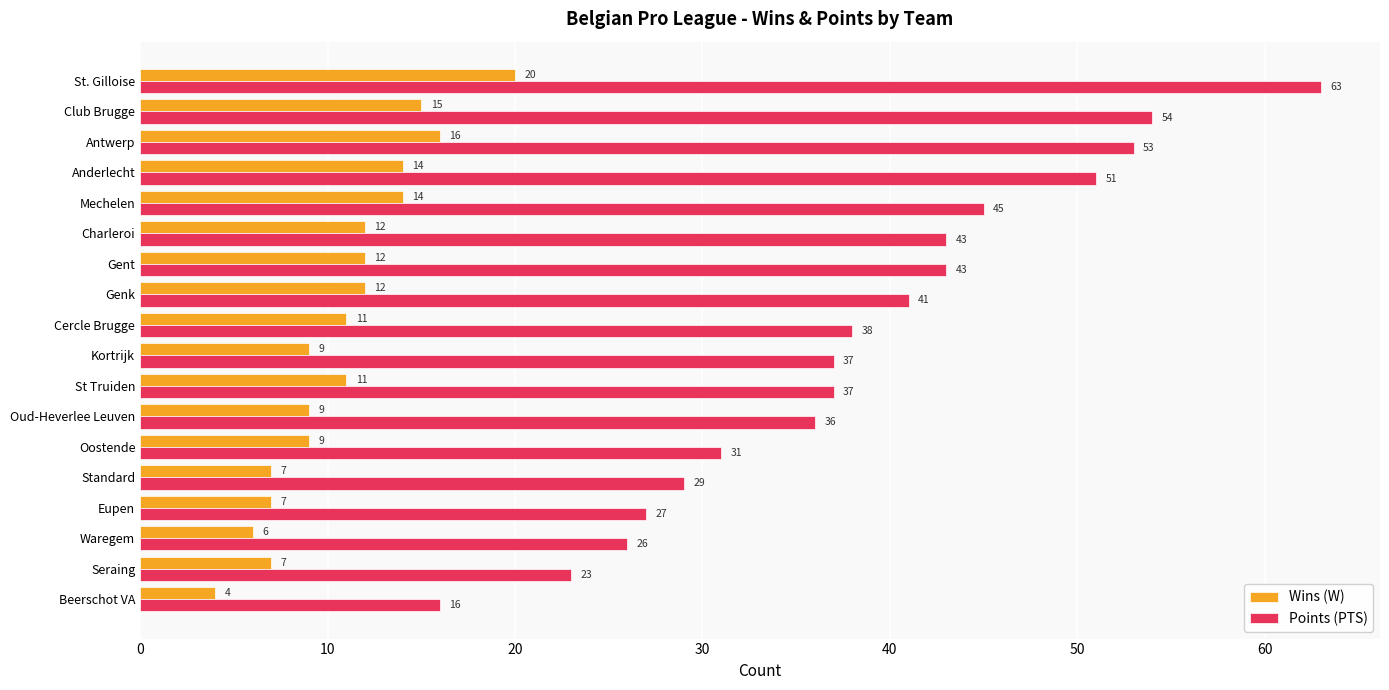

At how many categories does at least one series exceed 12?

18